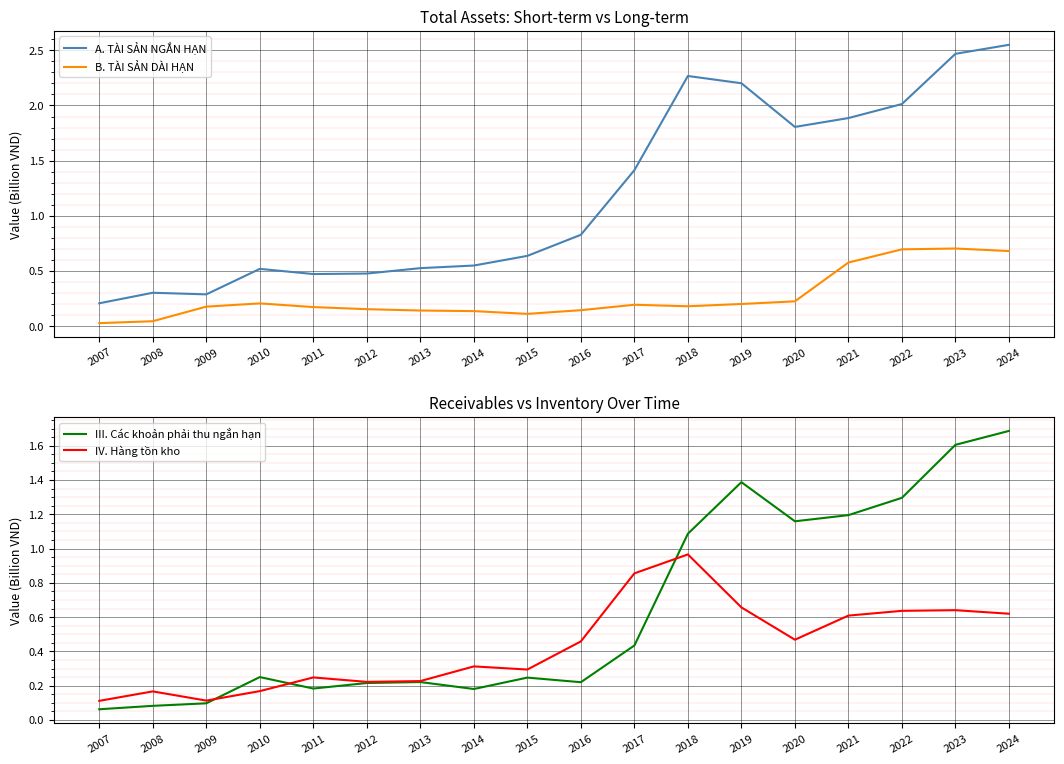

What is the sum of all IV. Hàng tồn kho values?

7.8